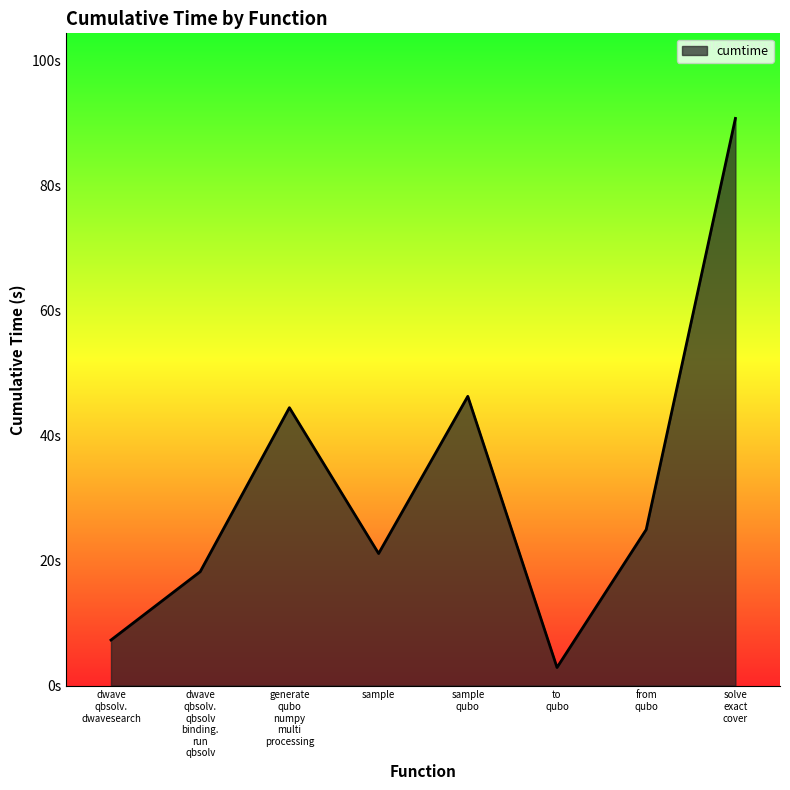

Reading left to right, transcribe all the data shown in this chart.

7.3	18.2	44.4	21.1	46.3	2.9	24.9	90.7